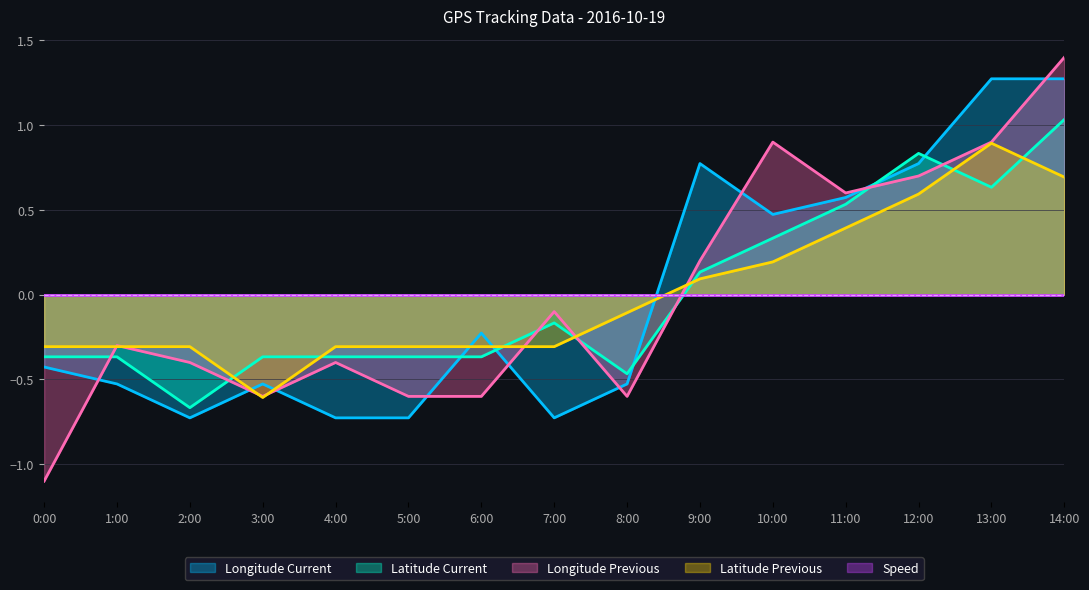

At which label is Longitude_prev closest to 0?

7:00